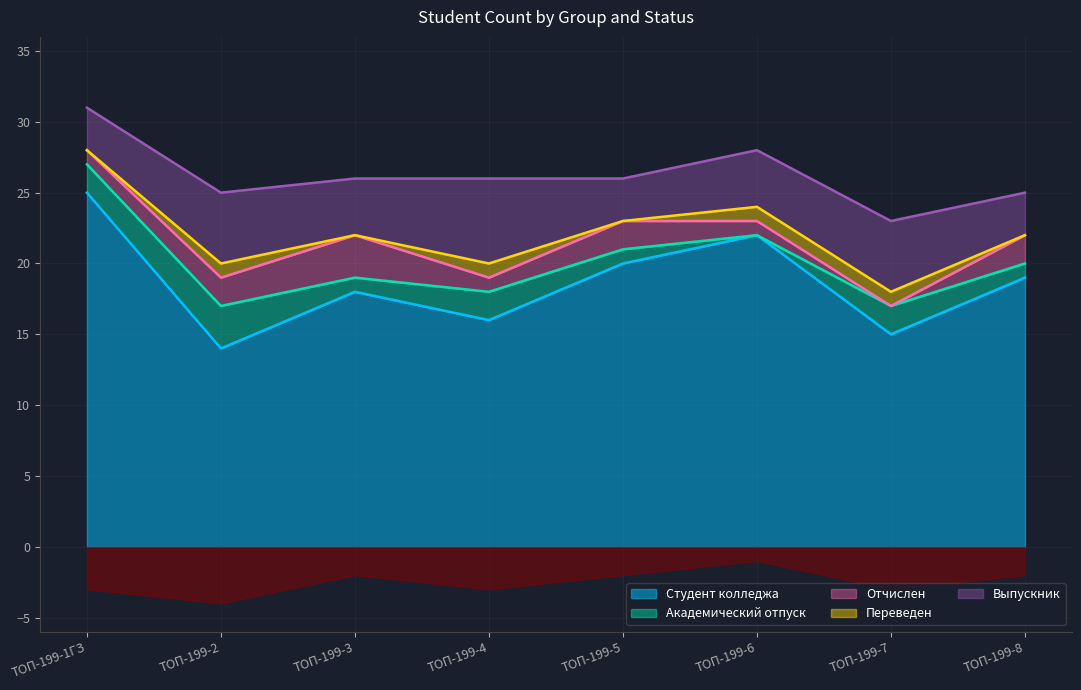

How many lines are shown in the chart?

5